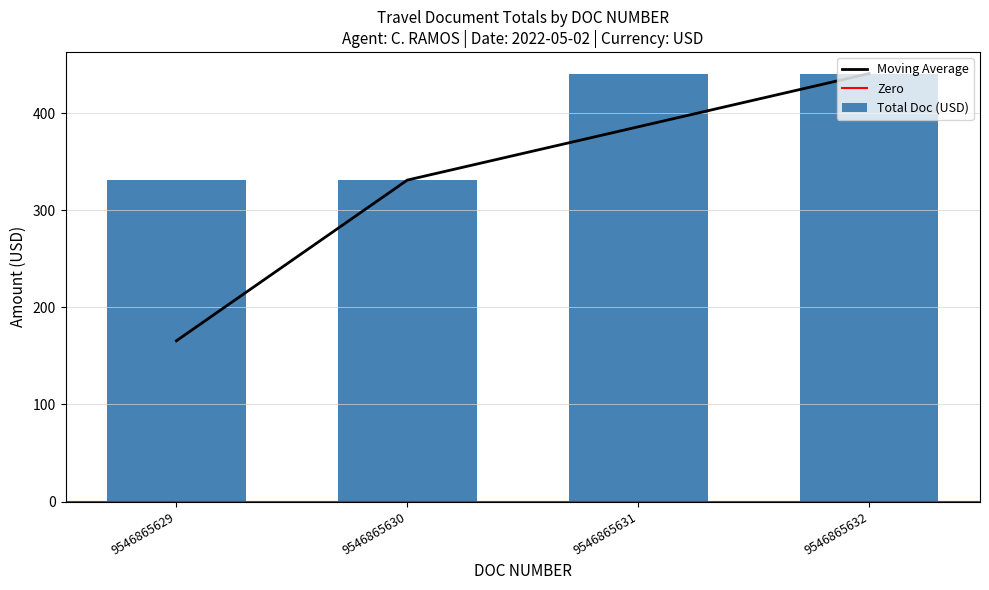

Reading left to right, extract all data points from this chart.

331.1	331.1	440.8	440.8